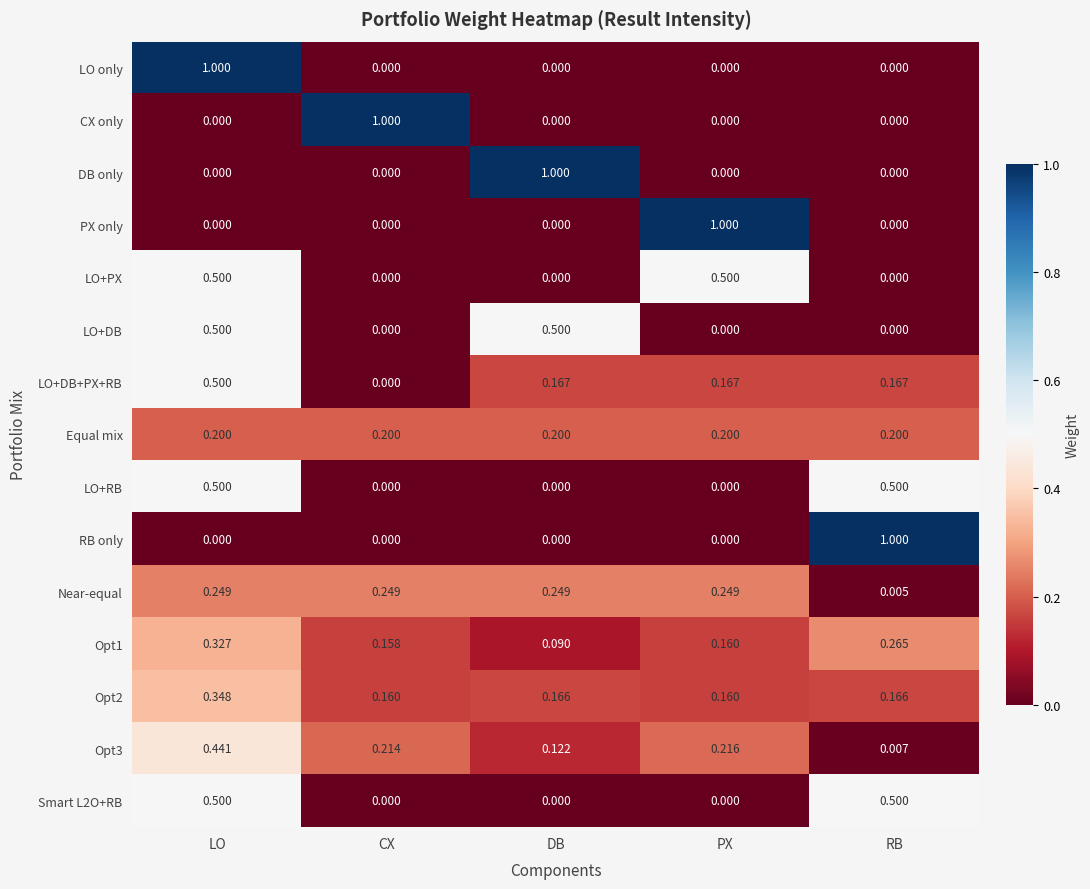

At which category is the sum across all series the highest?

LO